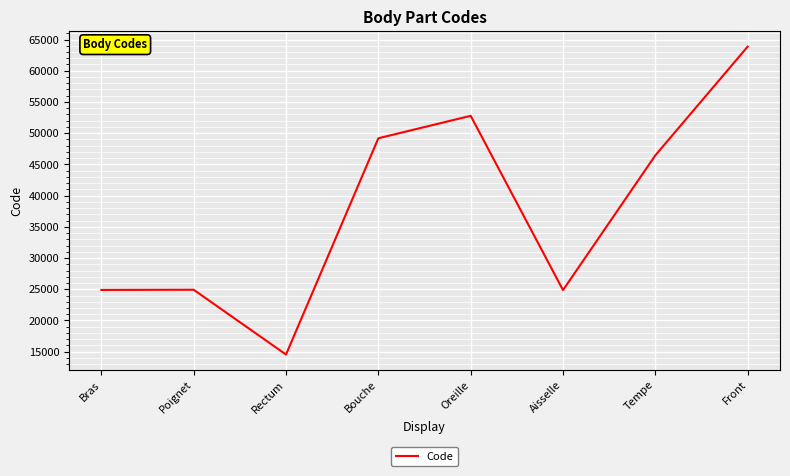

How many series are shown in this chart?

1